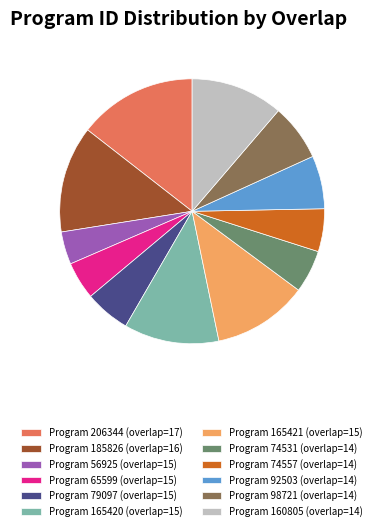

Is Program 206344 (overlap=17) the majority of the pie?

No